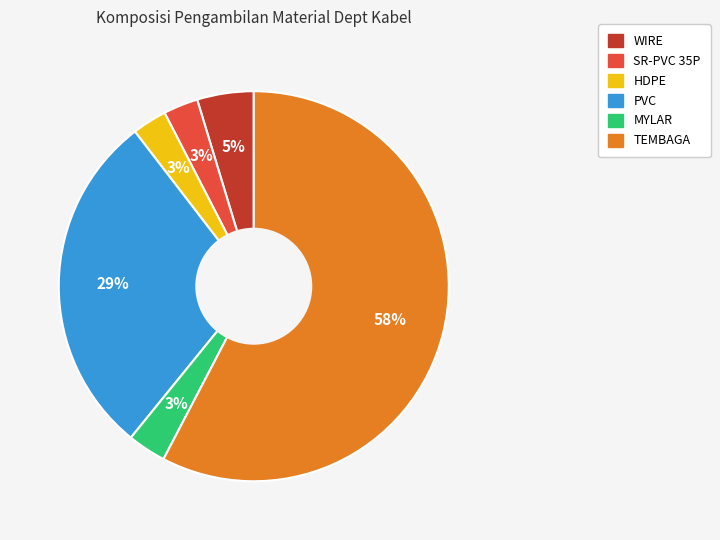

To the nearest percent, what is the average slice percentage?

17%